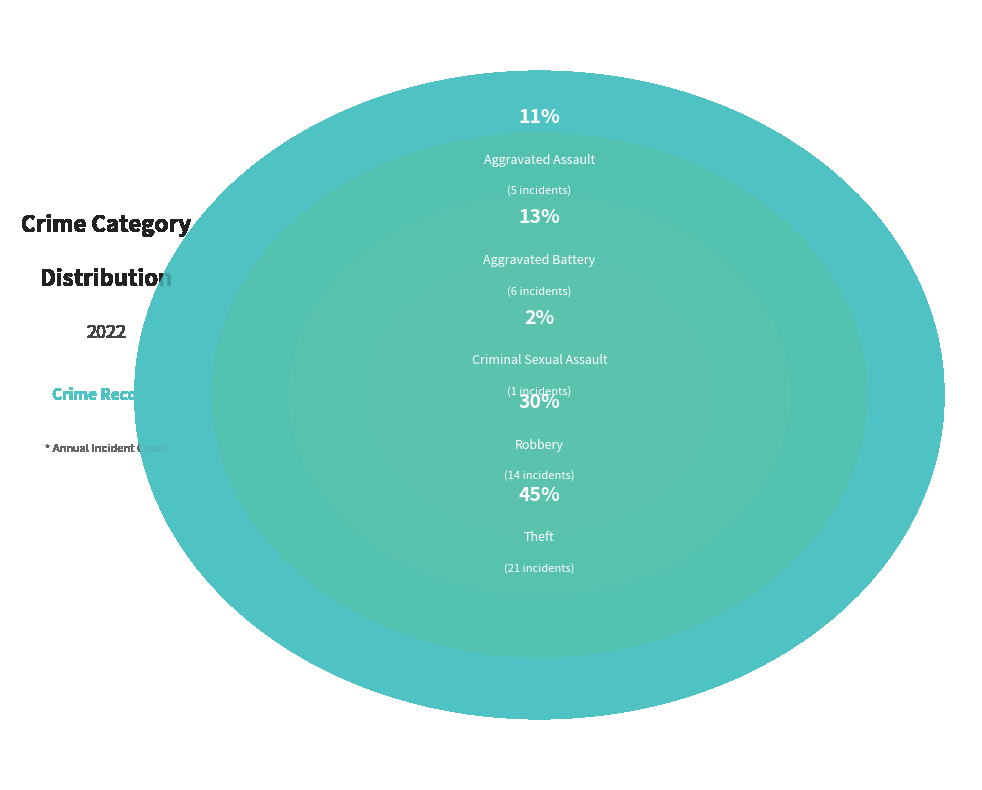

The Criminal Sexual Assault slice represents 2% of the pie. True or false?

True